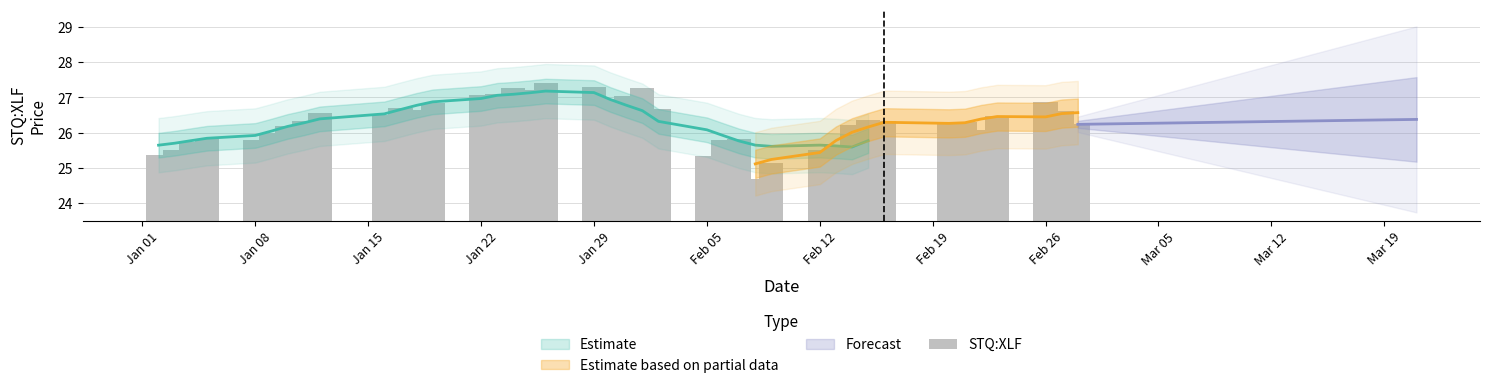

How many values exceed 26?

27